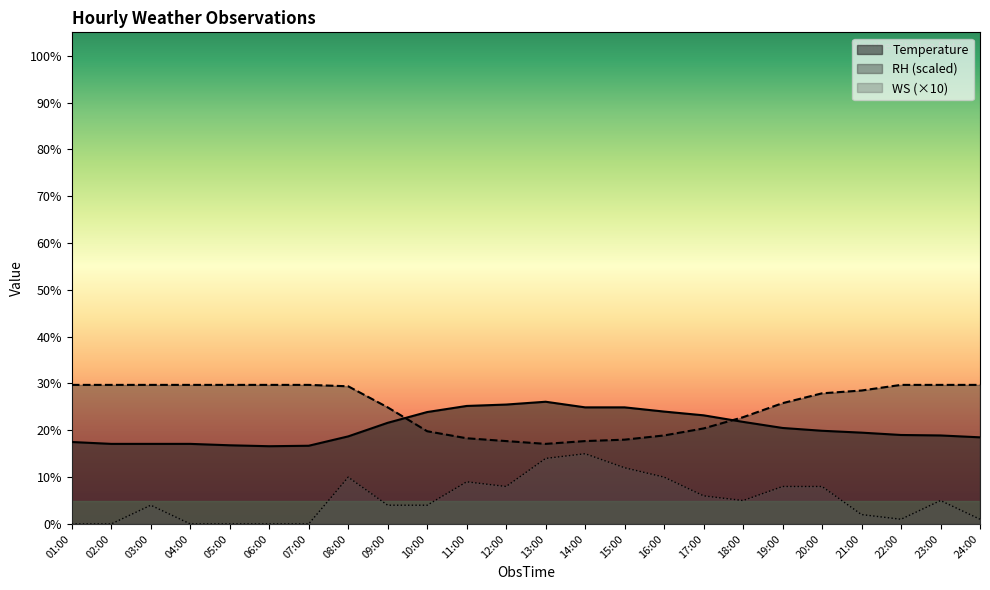

What is the total value across all series at 15:00?

54.9